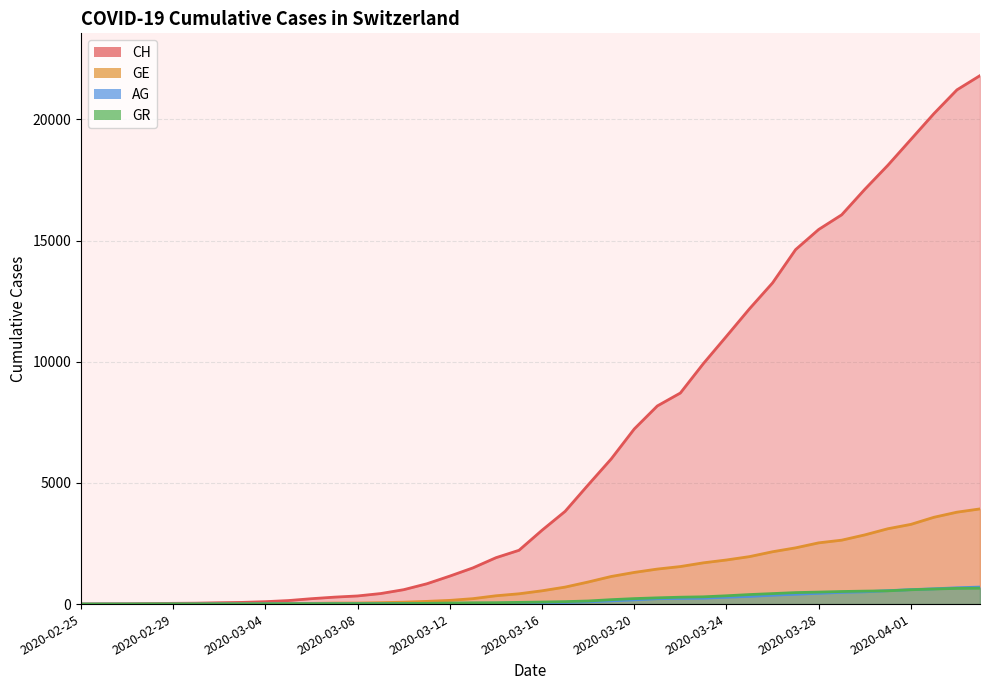

True or false: GE and CH cross at least once.

False